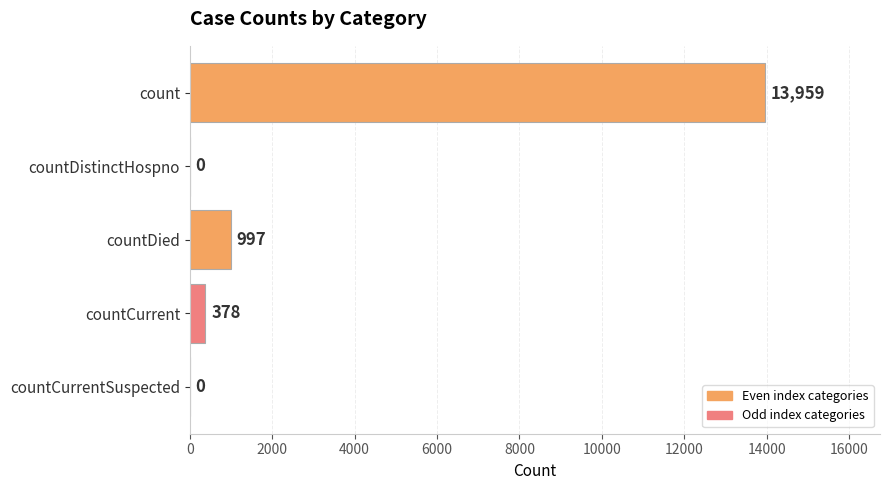

Reading top to bottom, what are all the values shown in this chart?

count=13959	countDistinctHospno=0	countDied=997	countCurrent=378	countCurrentSuspected=0